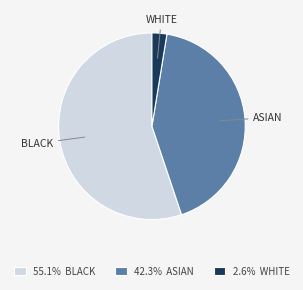

How many slices are in this pie chart?

3